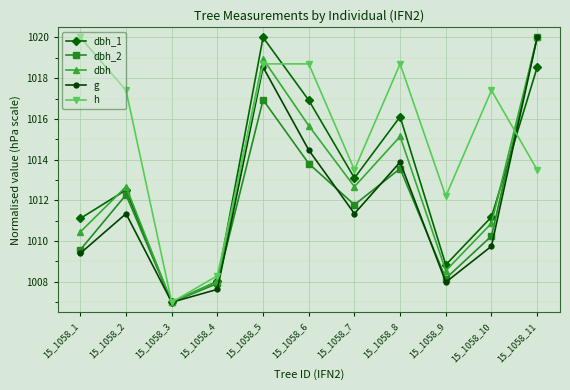

In dbh_1, how many points are higher than both neighbors (excluding endpoints)?

3